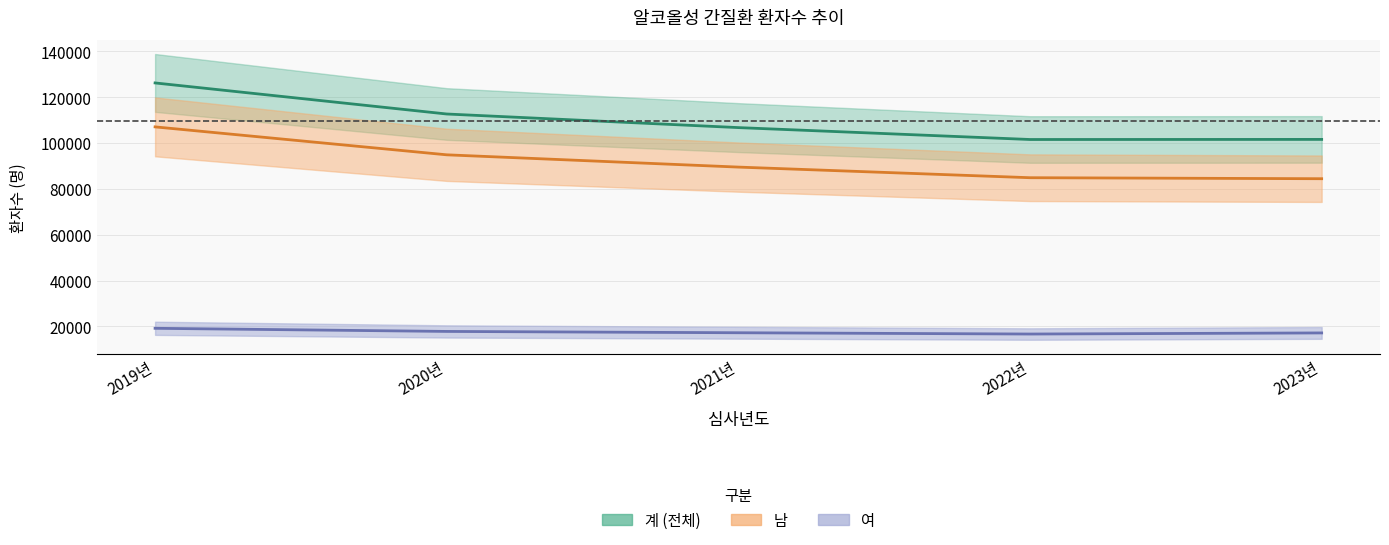

True or false: 여_환자수 has a value of 16664 at 2022년.

True